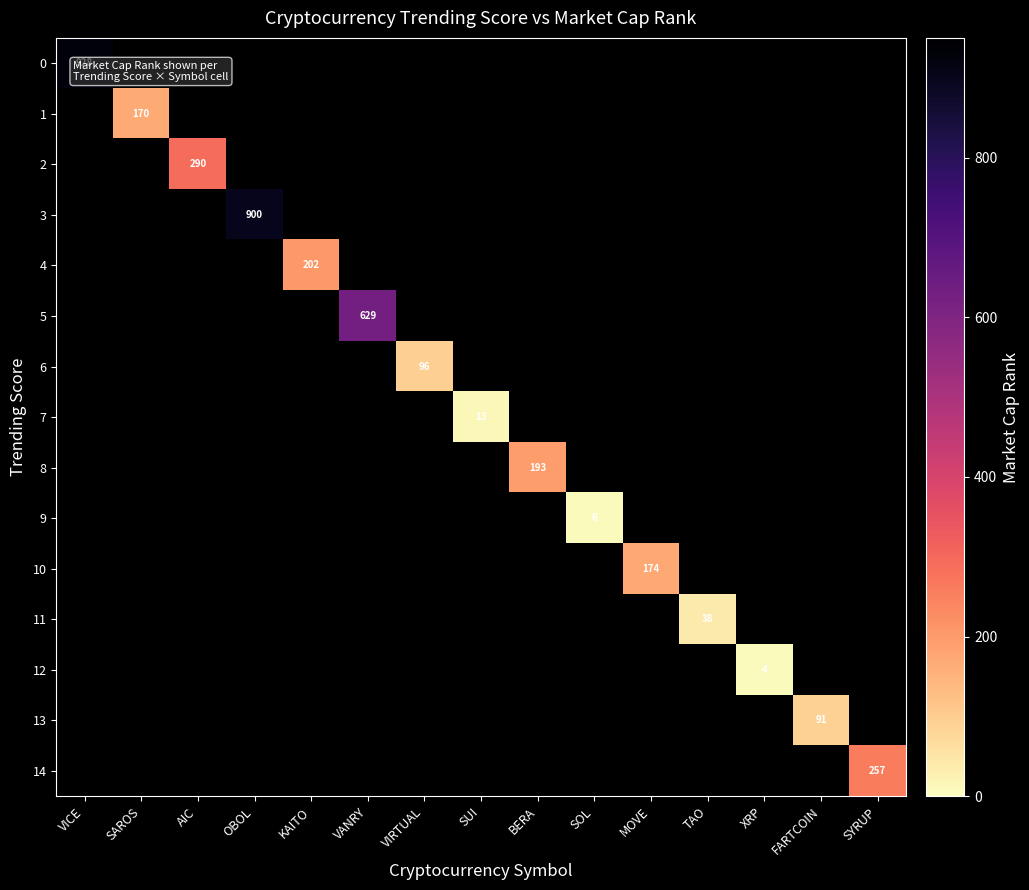

The value of 11 at TAO is 38. True or false?

True